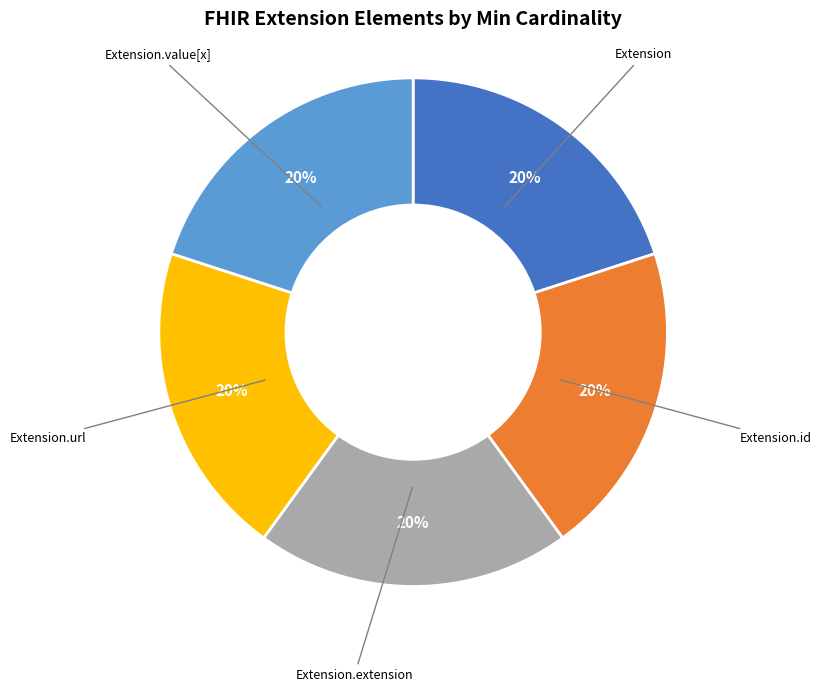

Is the sum of Extension.value[x] and Extension greater than half?

No